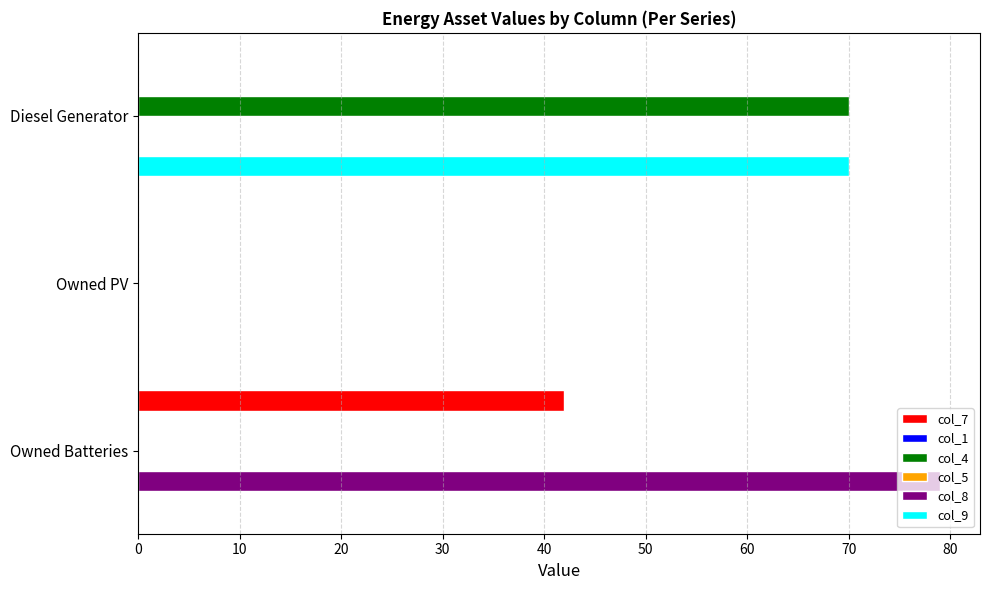

Rank the series at 20 from highest to lowest value.

col_8, col_7, col_1, col_5, col_4, col_9